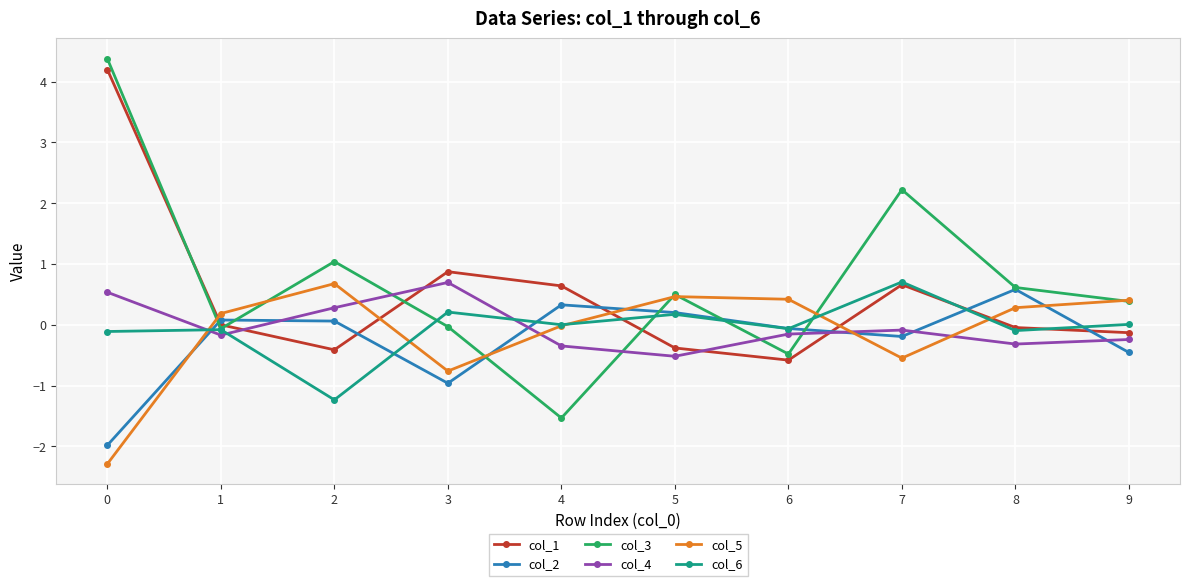

True or false: col_2 and col_4 cross at least once.

True